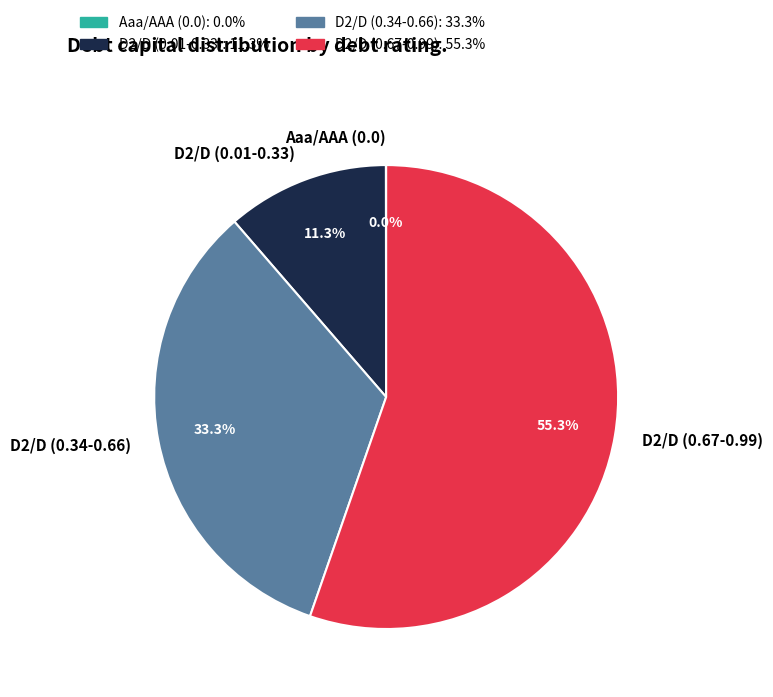

Which category has the biggest portion of the pie?

D2/D (0.67-0.99)